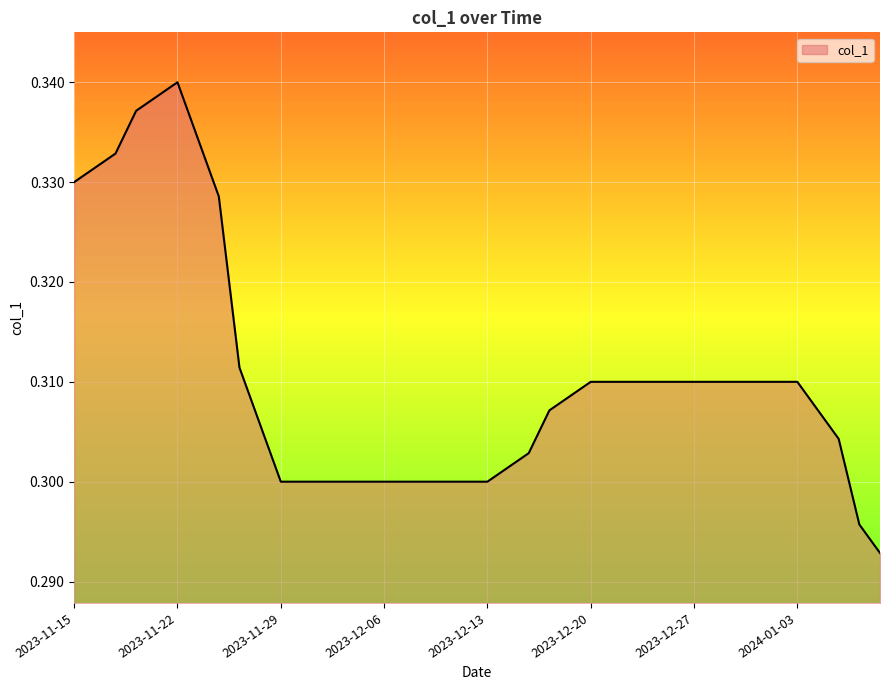

What is the sum of all values?

12.4